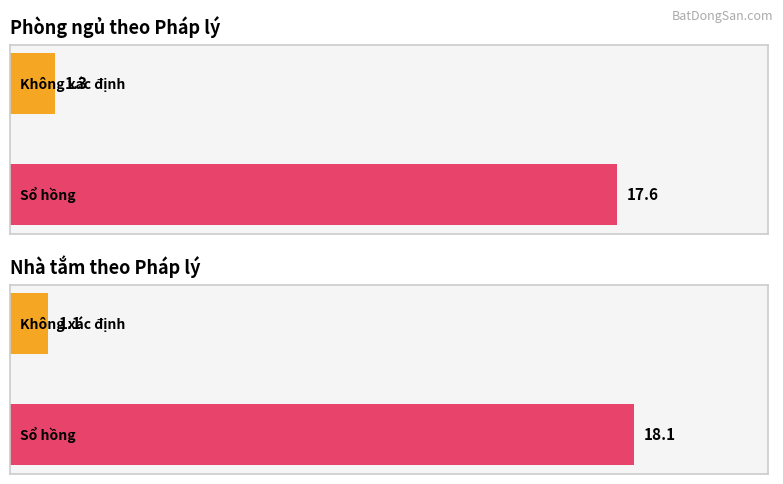

What is the label of the 3rd bar from the right?

Sổ hồng